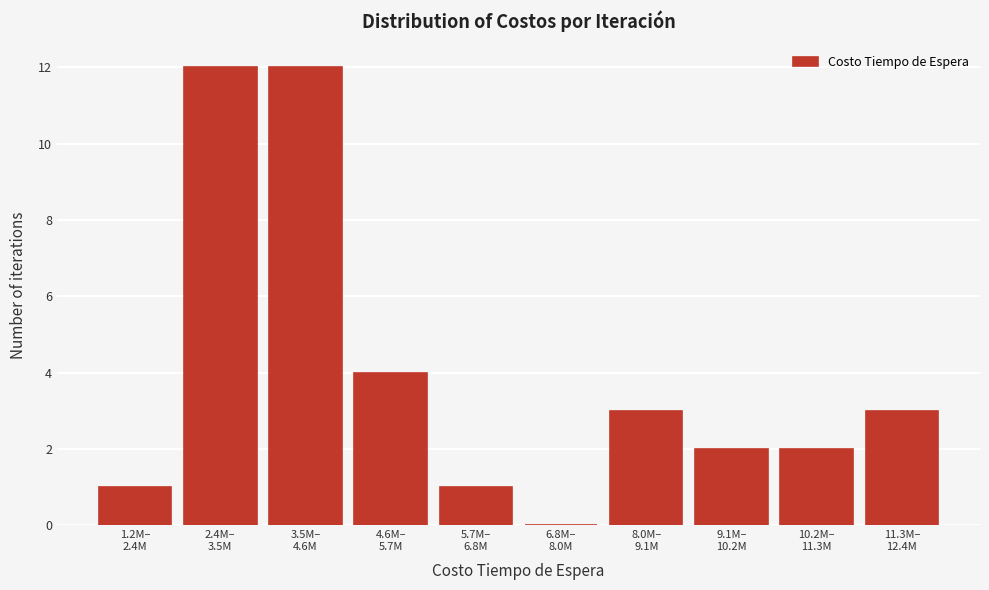

What is the greatest value displayed?

12